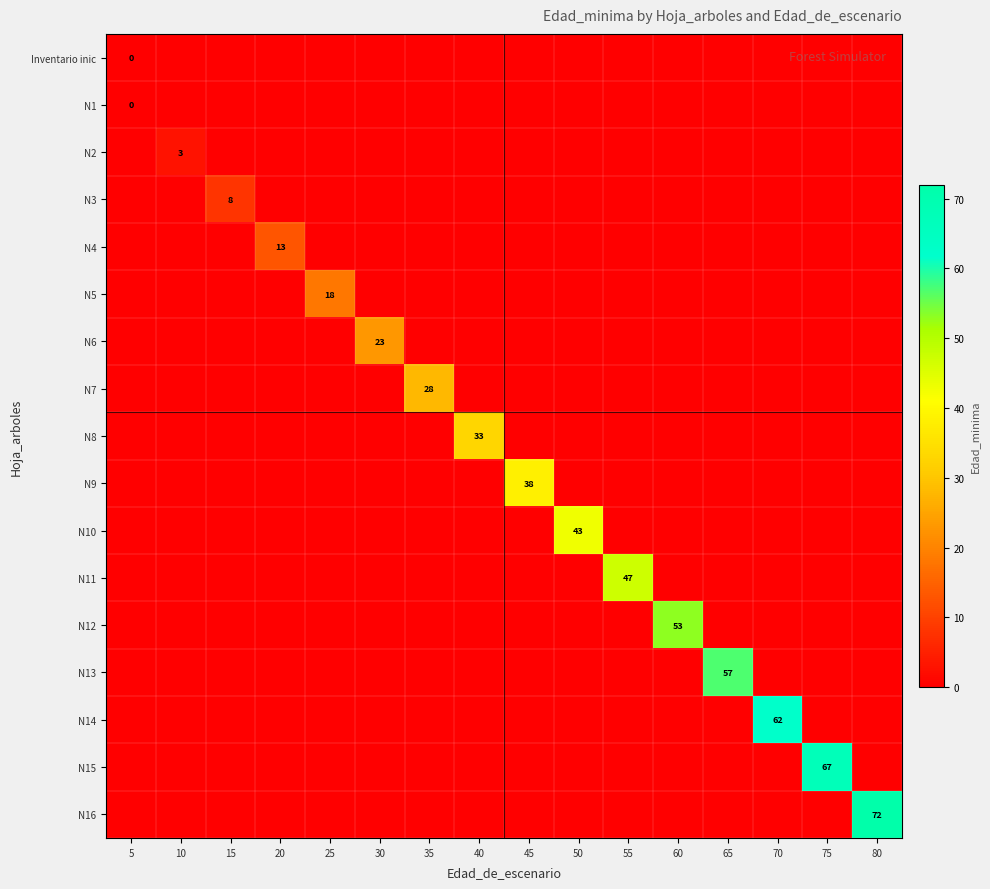

The N9 series shows 38 at 45. True or false?

True